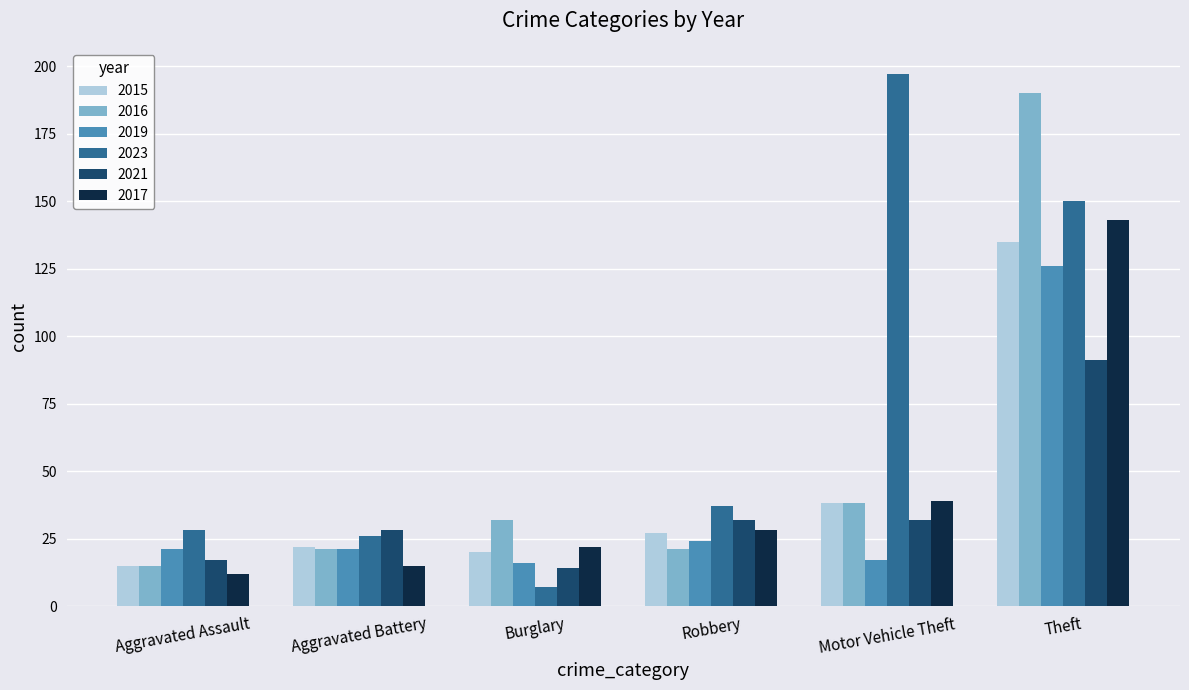

Rank the series by their maximum value, from lowest to highest.

2021, 2019, 2015, 2017, 2016, 2023